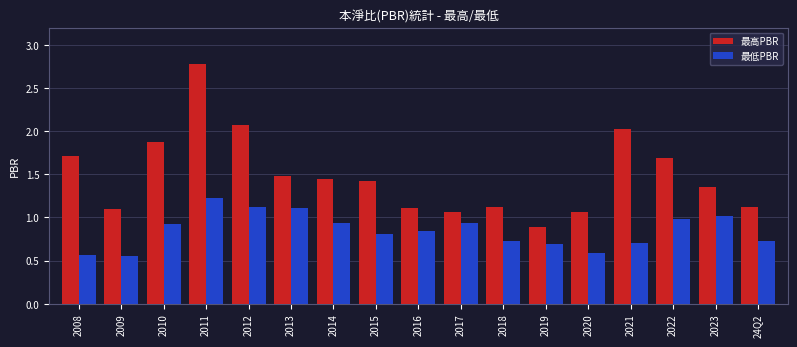

What is the difference between the maximum and minimum values in the 最低PBR series?

0.7